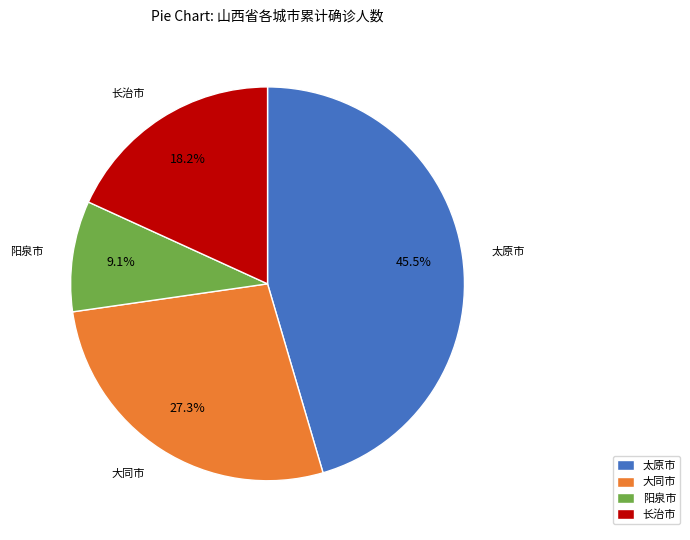

What is the total percentage of 大同市 and 阳泉市?

36.4%